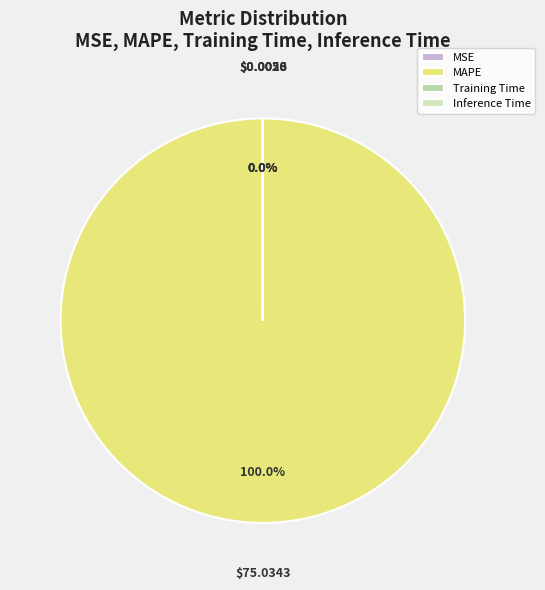

Which category has the biggest portion of the pie?

MAPE